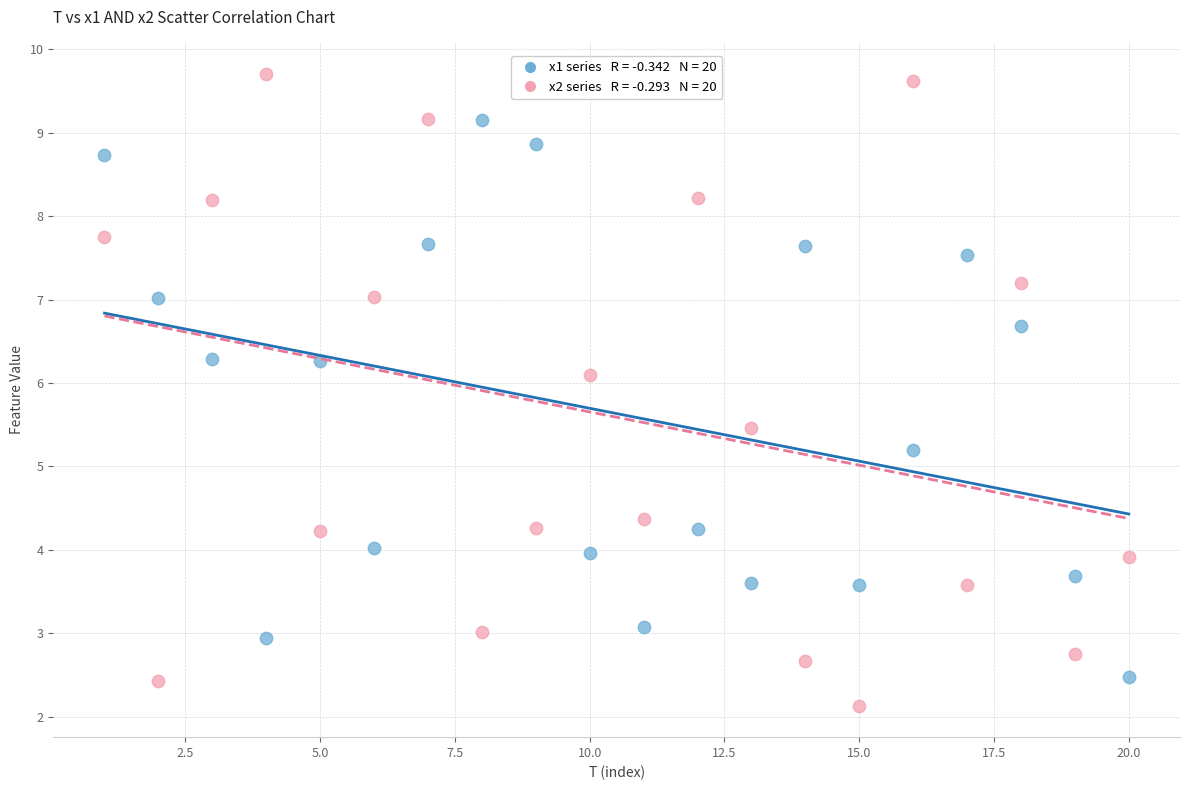

Across all series, what Y value is closest to 5?

5.2